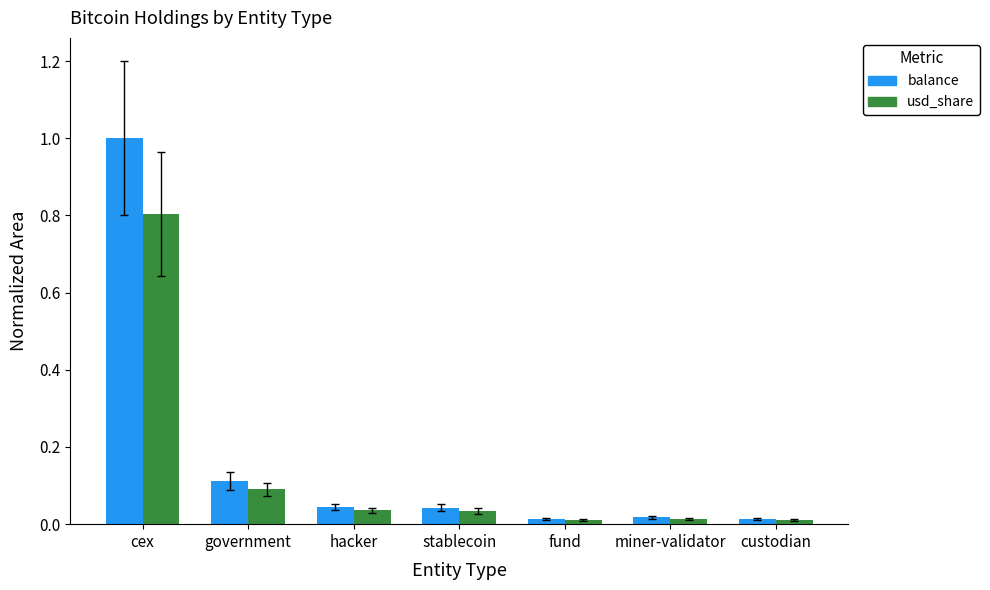

Are the bars horizontal?

No